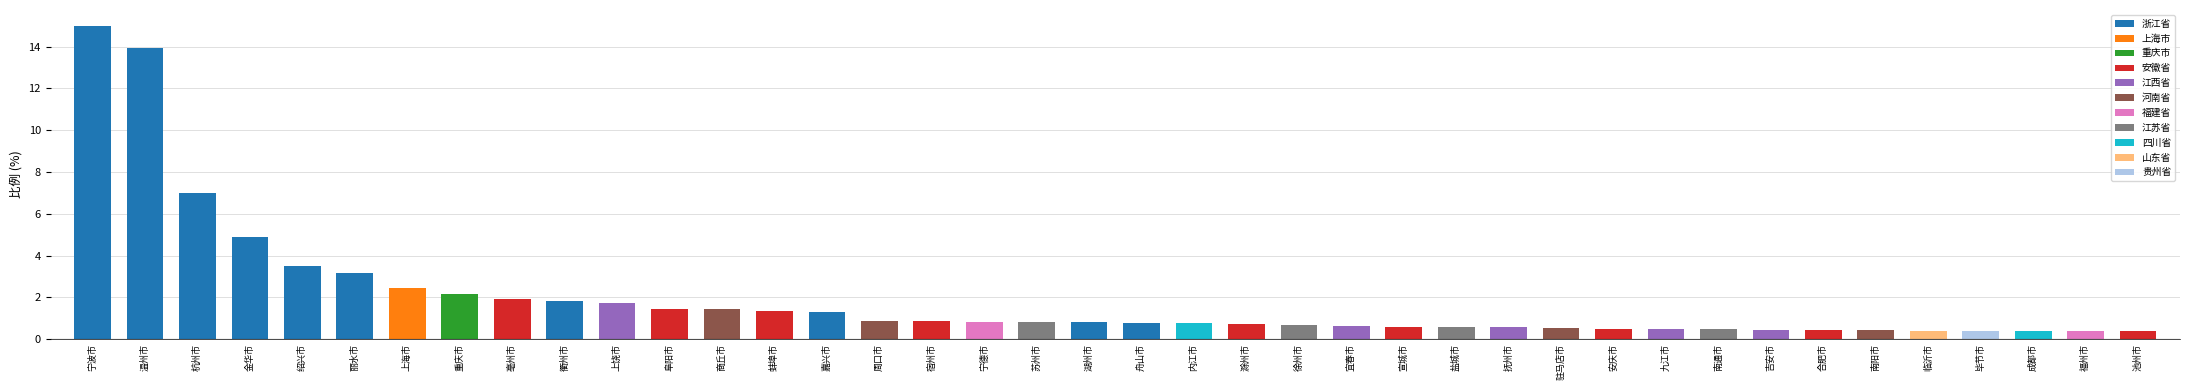

Which category has the lowest value across all series?

福州市